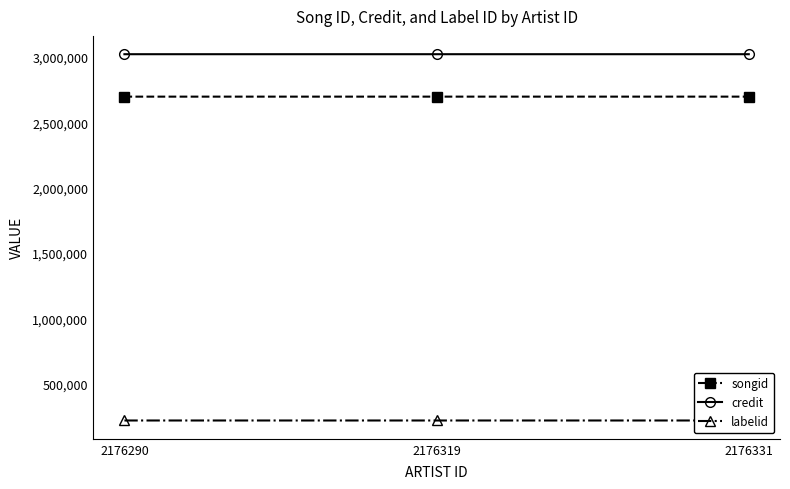

Is the value of credit at 2176331 greater than the value of songid at 2176290?

Yes